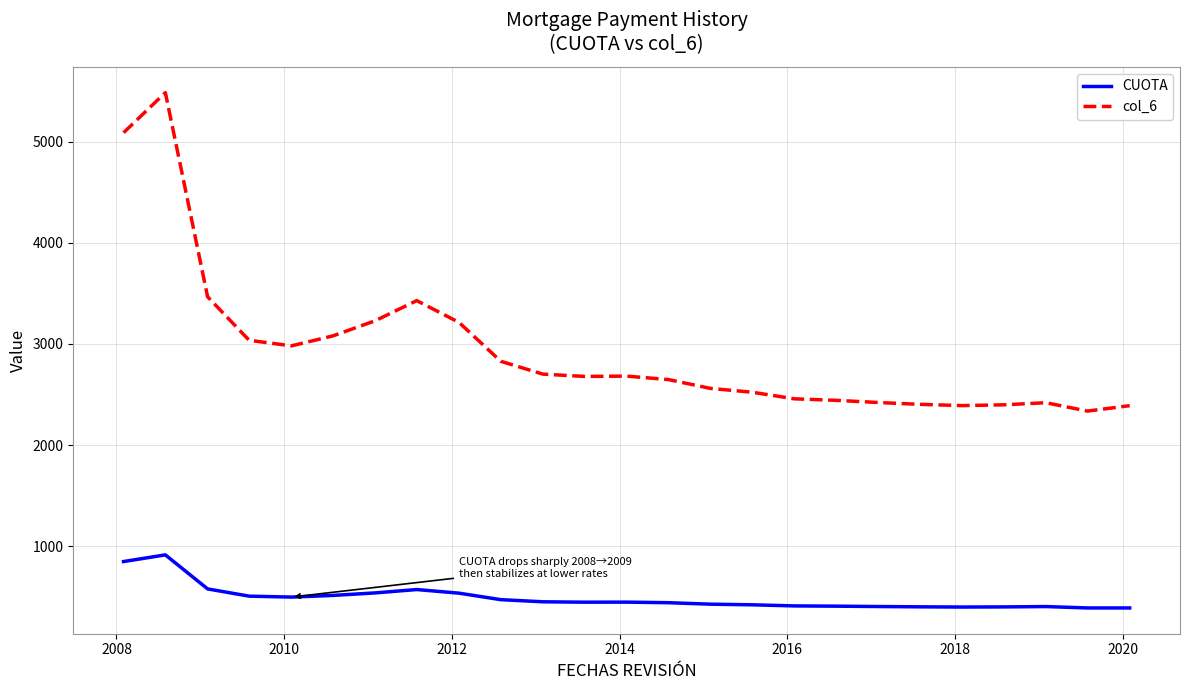

What is the highest value of the CUOTA series?

914.0